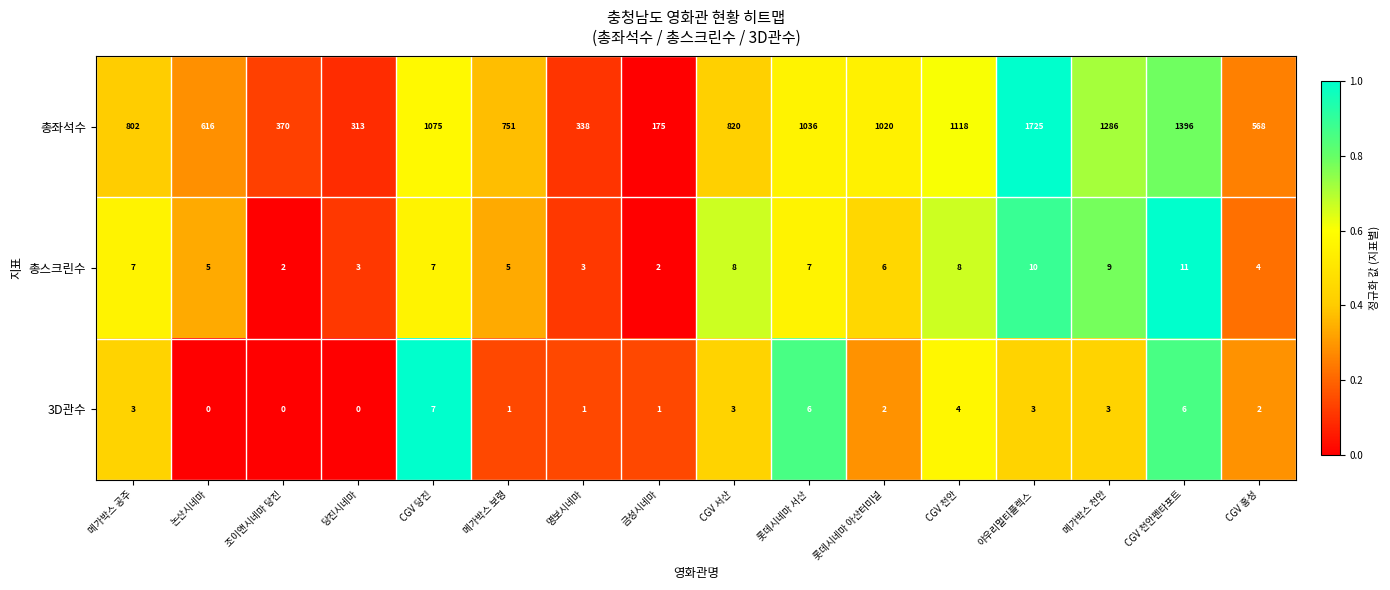

At 조이앤시네마 당진, list the series in order from smallest to largest.

3D관수, 총스크린수, 총좌석수